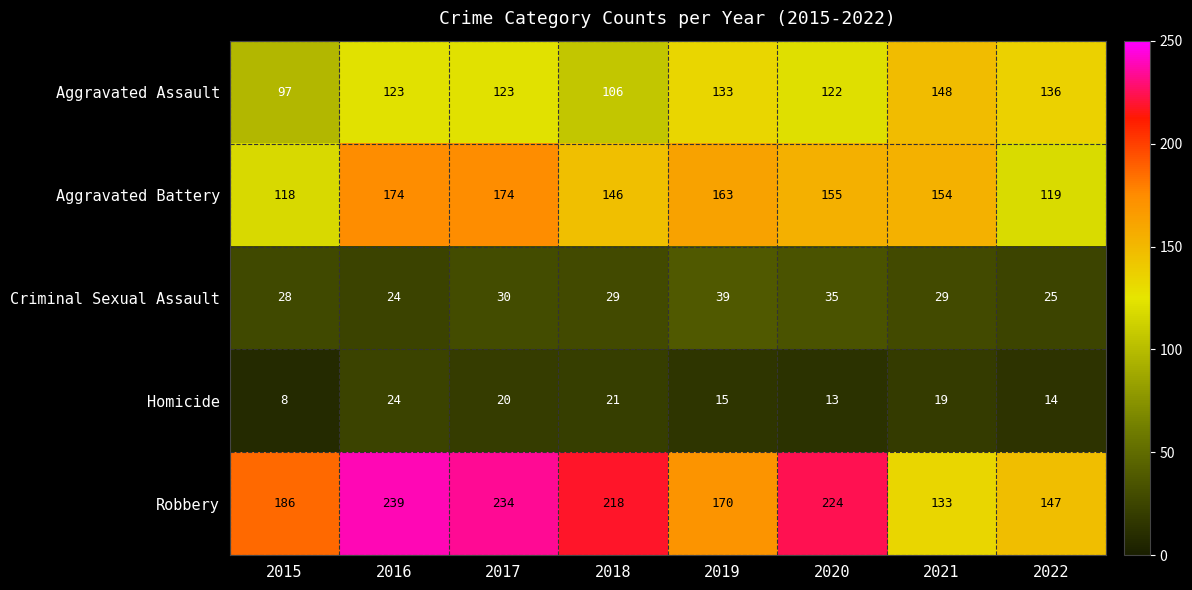

Which series has the largest total across all categories?

Robbery